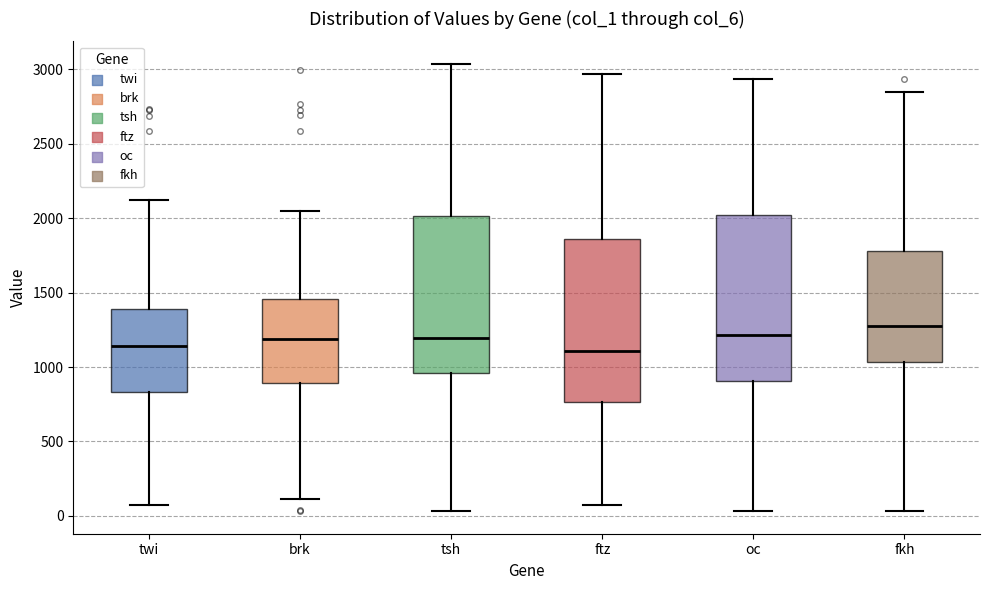

Reading left to right, read every box against the y-axis: the position of its median line, the range the box covers, and the ends of its whiskers. The values are not printed on the chart, so give them approximately, as read against the axis.

twi: median 1150, box 850 to 1400, whiskers 50 to 2100
brk: median 1200, box 900 to 1450, whiskers 100 to 2050
tsh: median 1200, box 950 to 2000, whiskers 50 to 3050
ftz: median 1100, box 750 to 1850, whiskers 50 to 2950
oc: median 1200, box 900 to 2000, whiskers 50 to 2950
fkh: median 1300, box 1050 to 1800, whiskers 50 to 2850